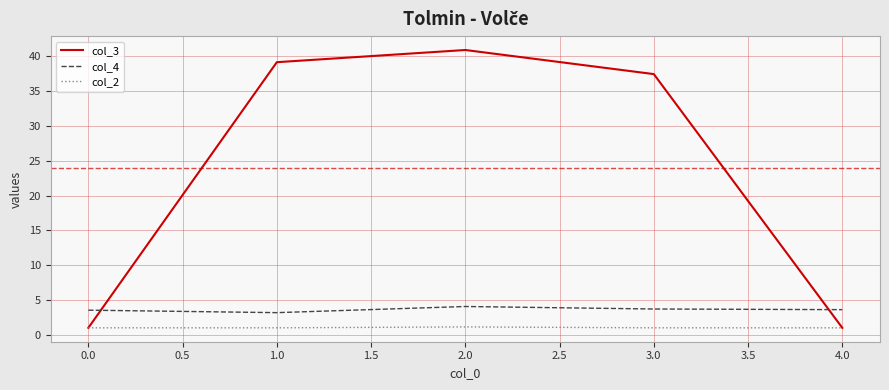

At 3.0, list the series in order from largest to smallest.

col_3, col_4, col_2